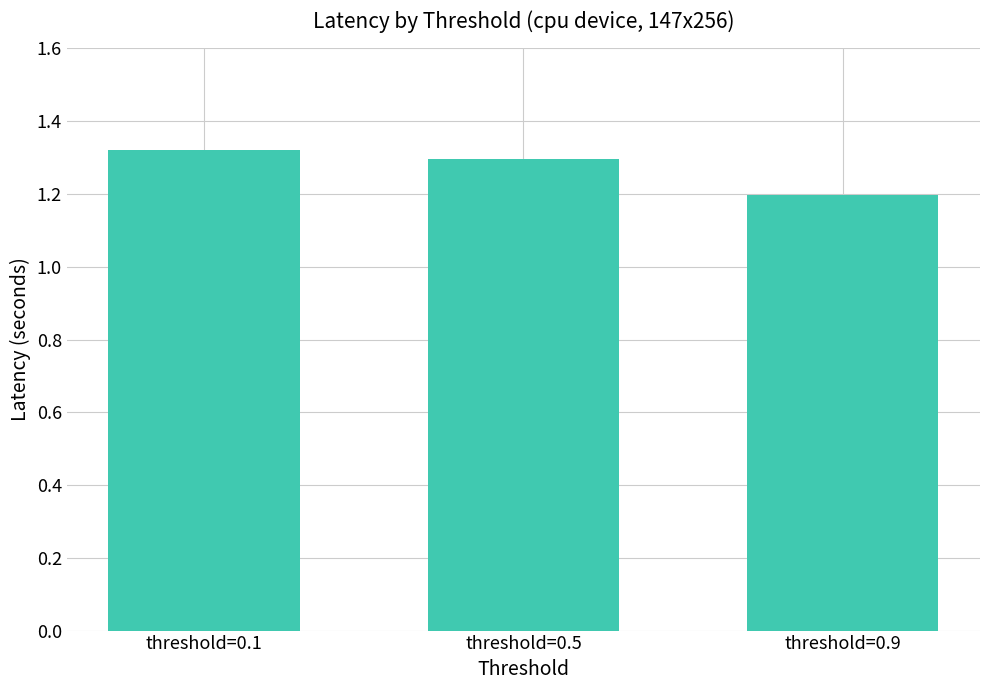

Are the bars horizontal?

No